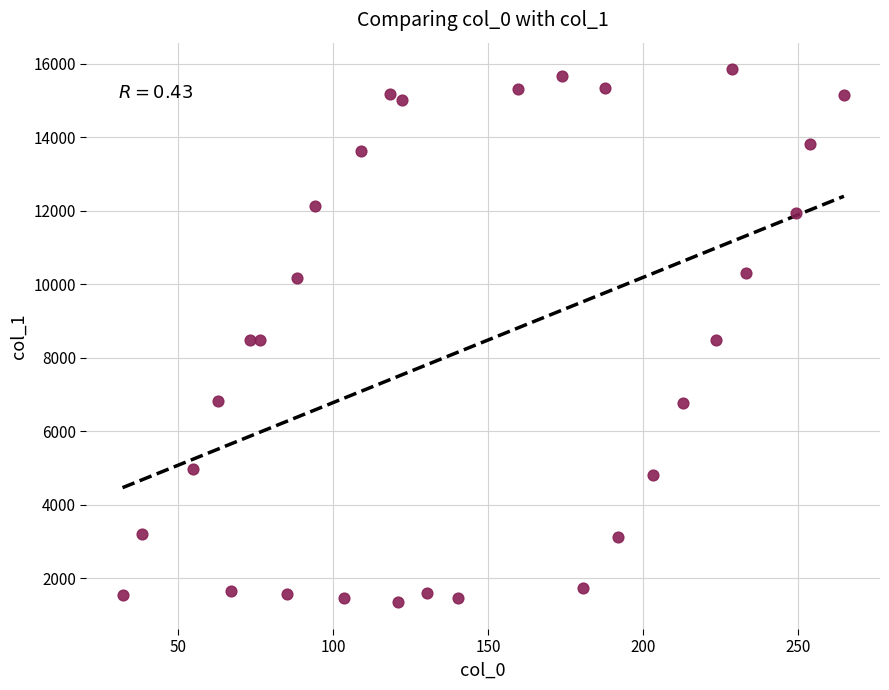

What is the range of X values (max minus min)?

232.9